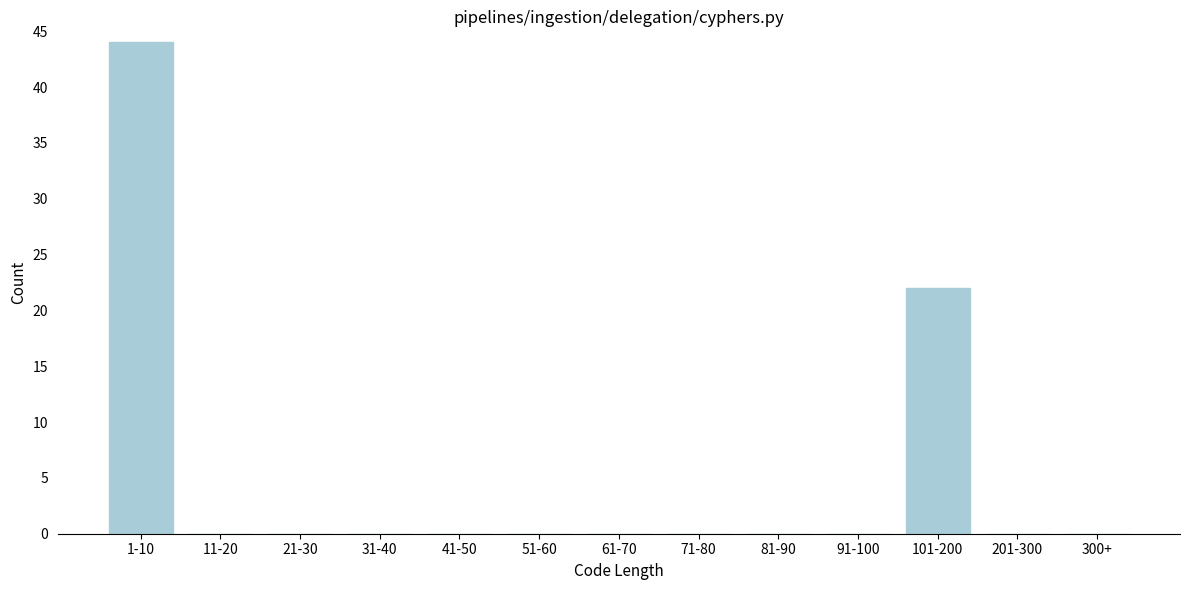

Reading right to left, transcribe all the data shown in this chart.

300+=0	201-300=0	101-200=22	91-100=0	81-90=0	71-80=0	61-70=0	51-60=0	41-50=0	31-40=0	21-30=0	11-20=0	1-10=44